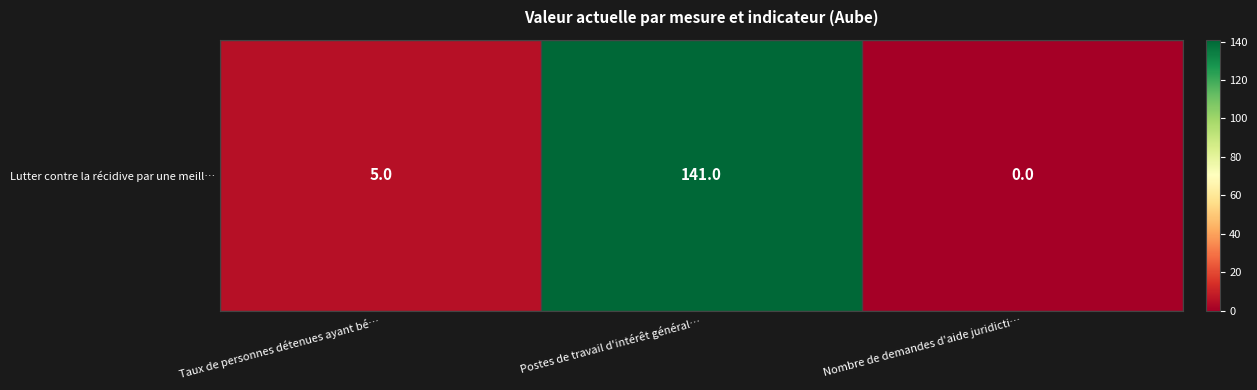

Reading left to right, what are all the values shown in this chart?

5	141	0